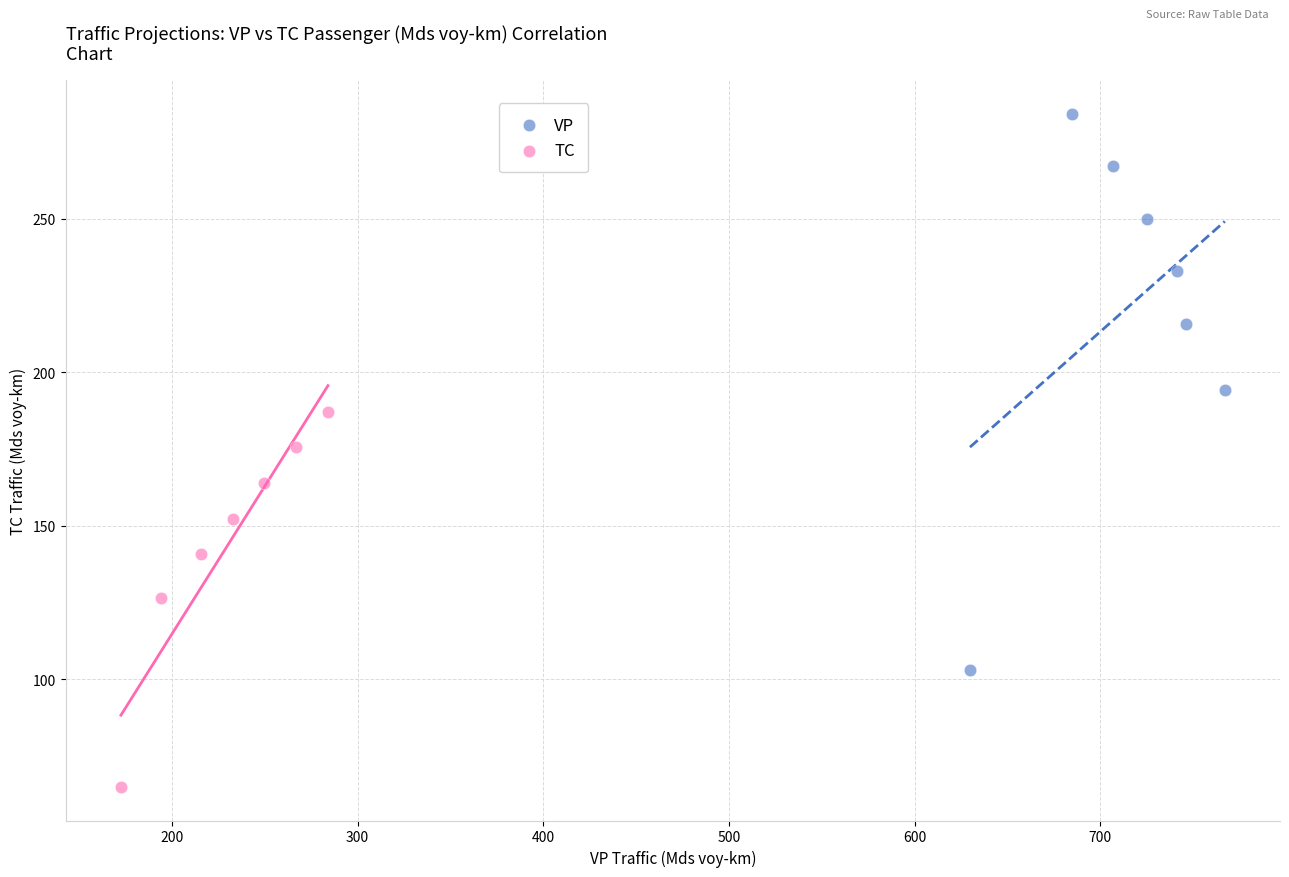

Which series contains the highest Y value?

VP